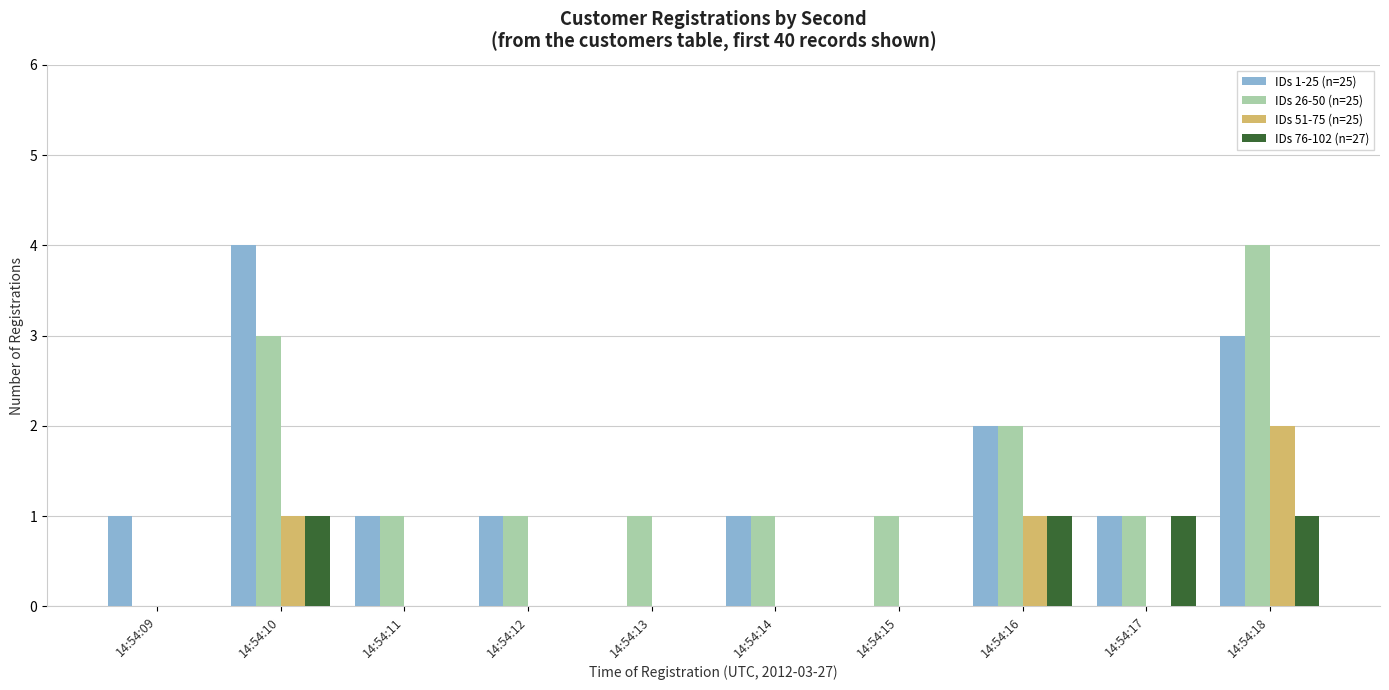

The IDs 76-102 (n=27) series shows 1 at 14:54:09. True or false?

False